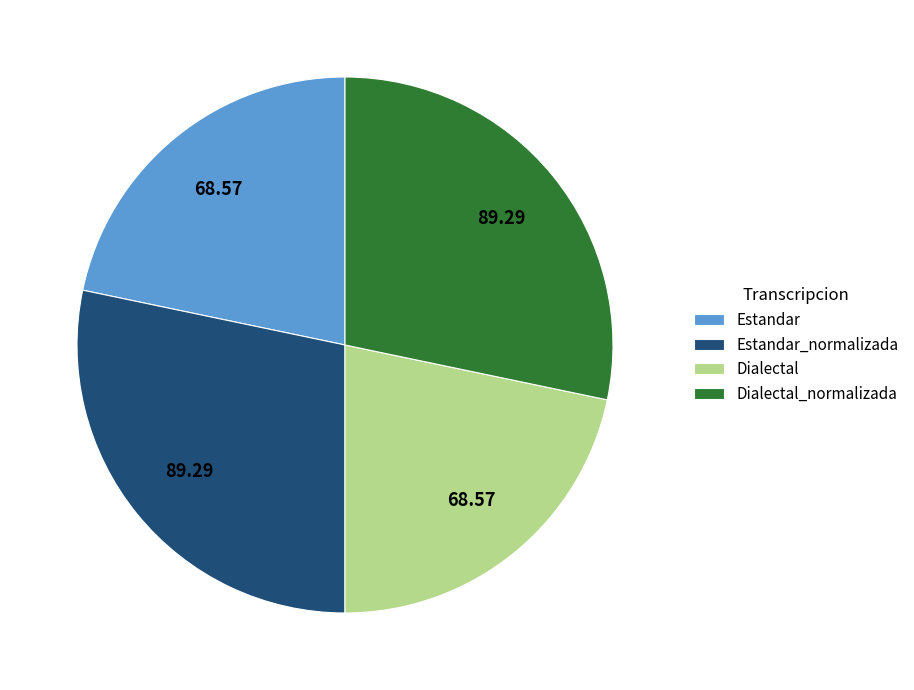

Is the sum of Dialectal_normalizada and Estandar_normalizada greater than half?

Yes